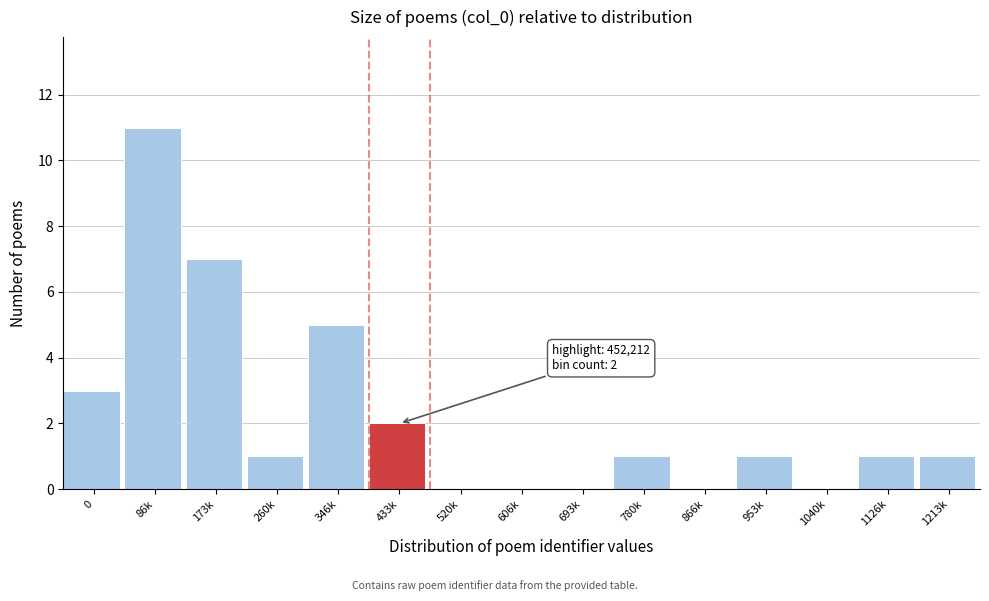

Reading right to left, extract all data points from this chart.

1213k=1	1126k=1	1040k=0	953k=1	866k=0	780k=1	693k=0	606k=0	520k=0	433k=2	346k=5	260k=1	173k=7	86k=11	0=3